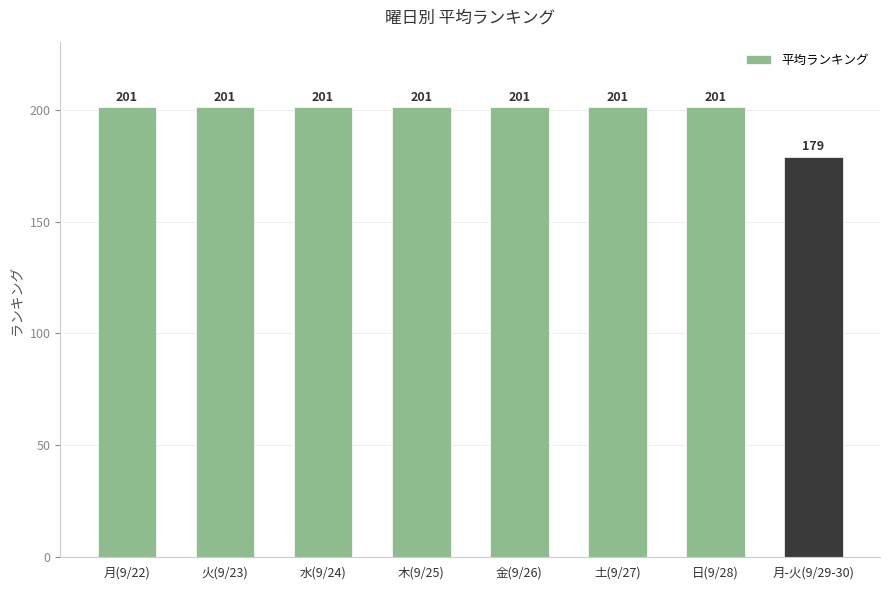

How many bars are there in total?

8